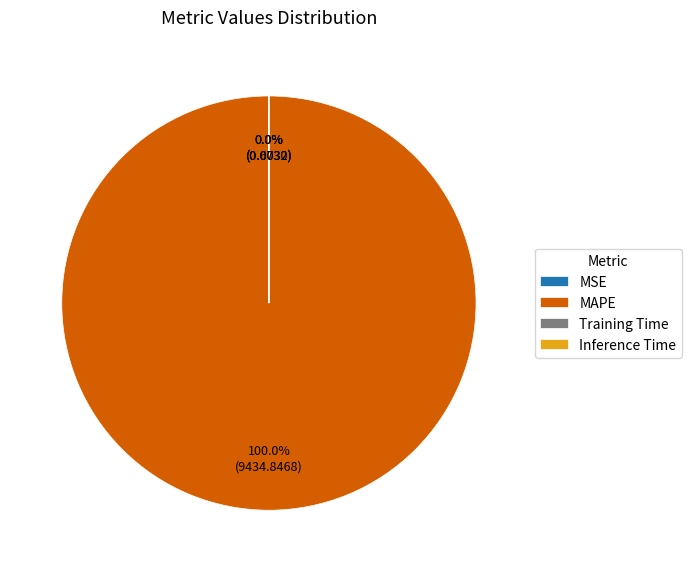

How many segments does this pie chart have?

4